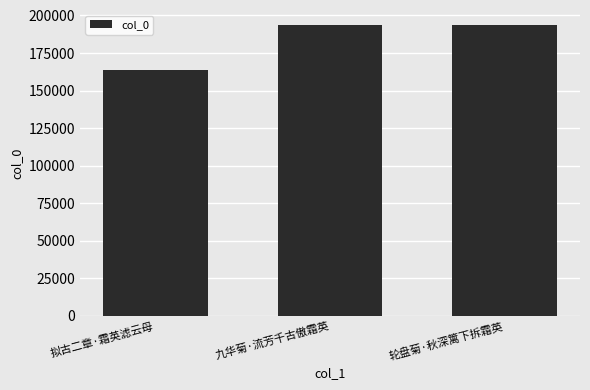

What position from the left is 拟古二章·霜英滤云母?

1